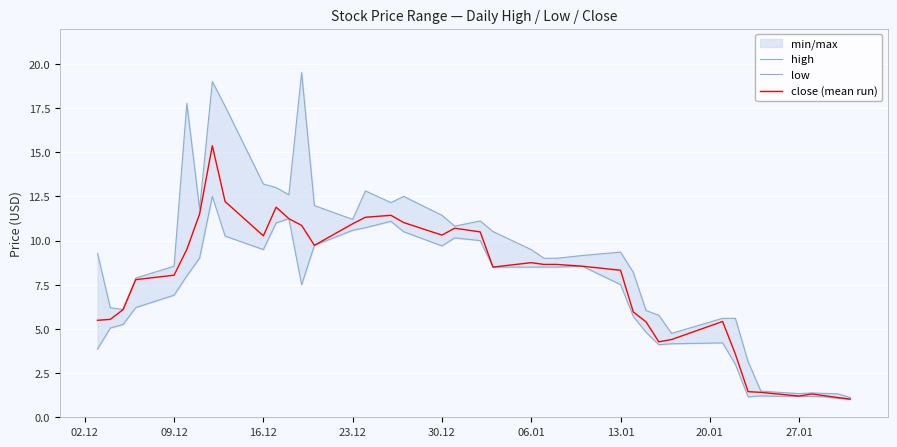

How many interior local valleys does the high series have?

8